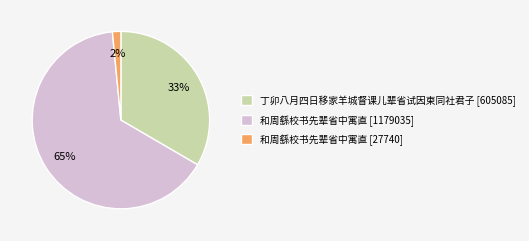

What is the largest slice in the pie chart?

和周繇校书先辈省中寓直 [1179035]